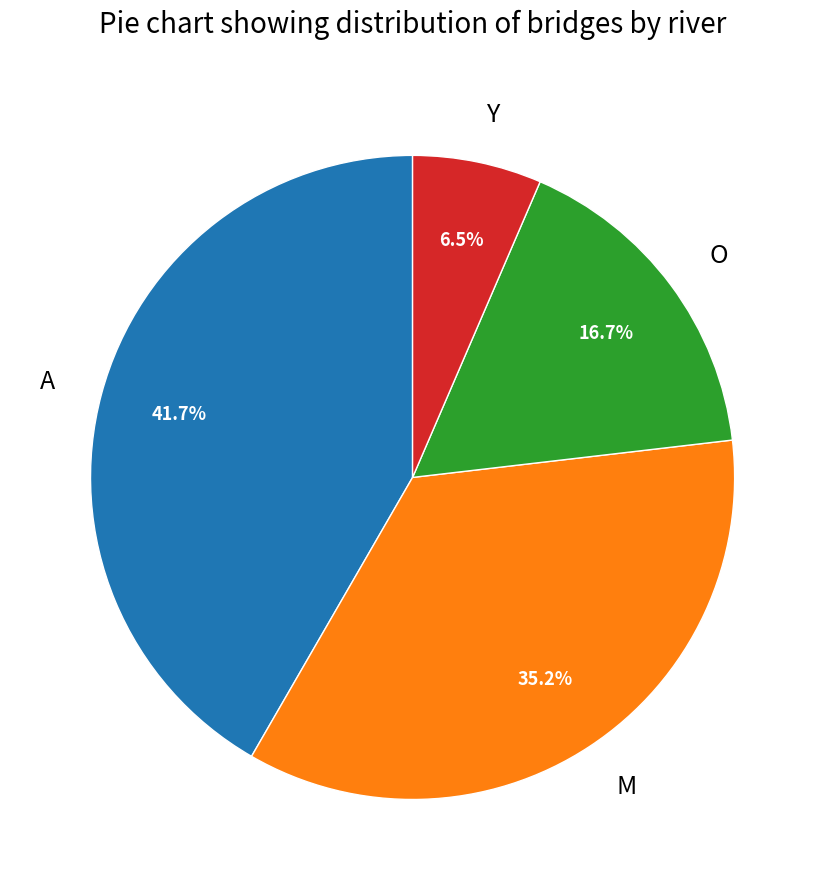

Does any single category account for the majority?

No